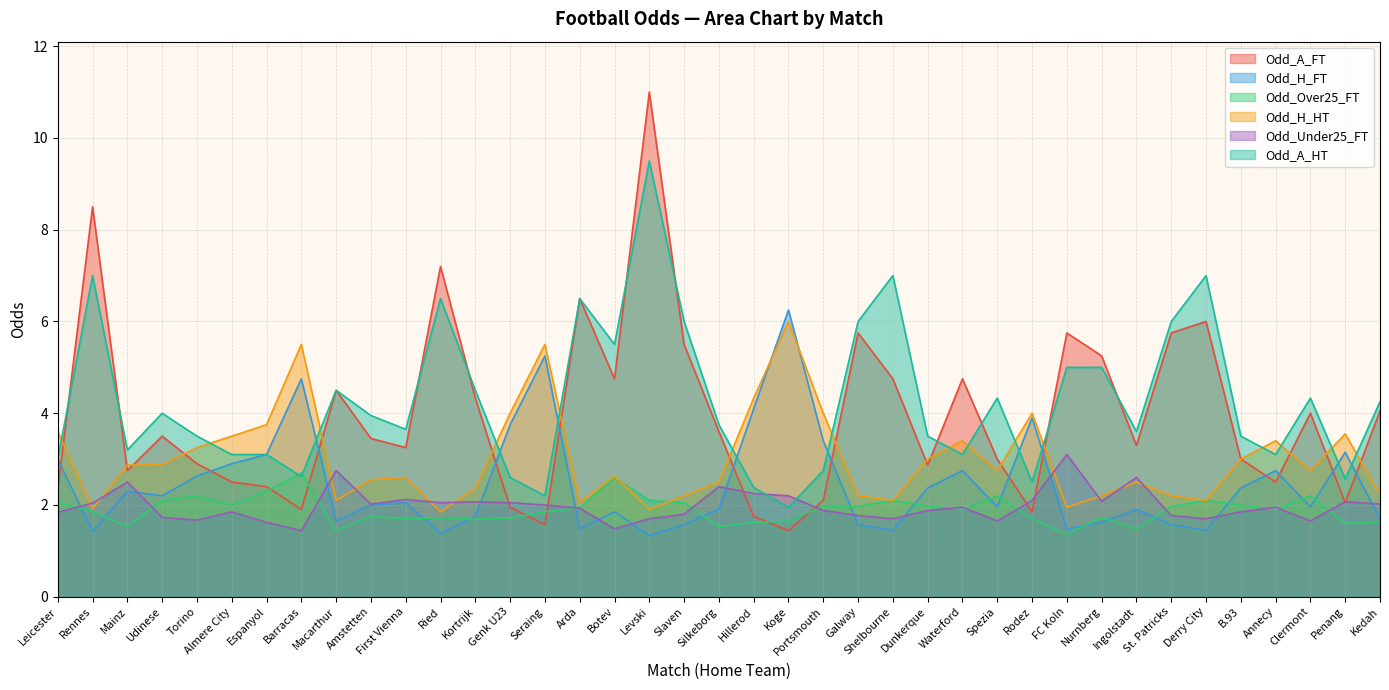

Reading left to right, transcribe all the data shown in this chart.

Odd_A_FT: 2.4	8.5	2.8	3.5	2.9	2.5	2.4	1.9	4.5	3.5	3.2	7.2	4.3	1.9	1.6	6.5	4.8	11.0	5.5	3.6	1.8	1.4	2.1	5.8	4.8	2.9	4.8	3.0	1.9	5.8	5.2	3.3	5.8	6.0	3.0	2.5	4.0	2.0	4.0
Odd_H_FT: 3.0	1.4	2.3	2.2	2.6	2.9	3.1	4.8	1.6	2.0	2.0	1.4	1.8	3.8	5.2	1.5	1.9	1.3	1.6	1.9	4.1	6.2	3.4	1.6	1.4	2.4	2.8	2.0	3.9	1.5	1.6	1.9	1.6	1.4	2.4	2.8	2.0	3.1	1.7
Odd_Over25_FT: 2.1	1.9	1.5	2.1	2.2	2.0	2.3	2.7	1.4	1.8	1.7	1.7	1.7	1.7	1.9	1.9	2.6	2.1	2.0	1.5	1.6	1.6	2.0	2.0	2.1	2.0	1.9	2.2	1.7	1.4	1.7	1.5	2.0	2.1	2.0	1.9	2.2	1.6	1.6
Odd_H_HT: 3.6	1.9	2.9	2.9	3.2	3.5	3.8	5.5	2.1	2.5	2.6	1.9	2.4	4.0	5.5	2.0	2.6	1.9	2.2	2.5	4.3	6.0	4.0	2.2	2.1	3.0	3.4	2.8	4.0	1.9	2.2	2.5	2.2	2.1	3.0	3.4	2.8	3.5	2.2
Odd_Under25_FT: 1.8	2.0	2.5	1.7	1.7	1.9	1.6	1.4	2.8	2.0	2.1	2.0	2.1	2.0	2.0	1.9	1.5	1.7	1.8	2.4	2.2	2.2	1.9	1.8	1.7	1.9	1.9	1.6	2.1	3.1	2.1	2.6	1.8	1.7	1.9	1.9	1.6	2.1	2.0
Odd_A_HT: 3.0	7.0	3.2	4.0	3.5	3.1	3.1	2.6	4.5	4.0	3.6	6.5	4.5	2.6	2.2	6.5	5.5	9.5	6.0	3.8	2.4	1.9	2.8	6.0	7.0	3.5	3.1	4.3	2.5	5.0	5.0	3.6	6.0	7.0	3.5	3.1	4.3	2.6	4.2